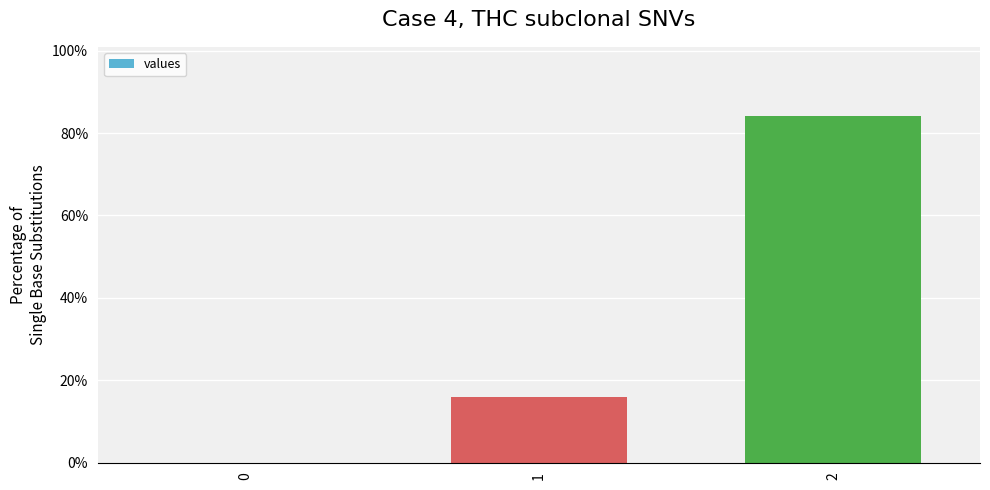

What is the change in value from 1 to 2?

+68.3